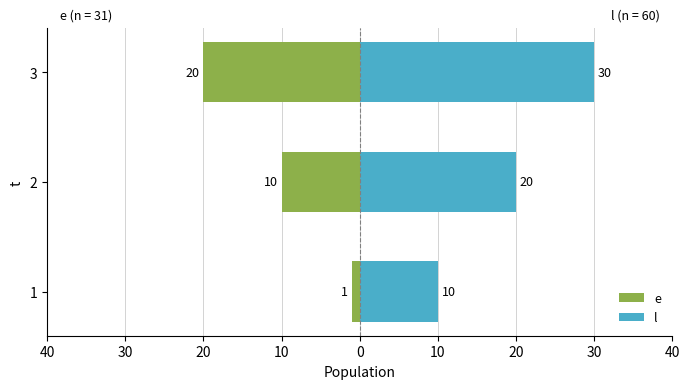

Is it true that e equals -20 at 3?

True